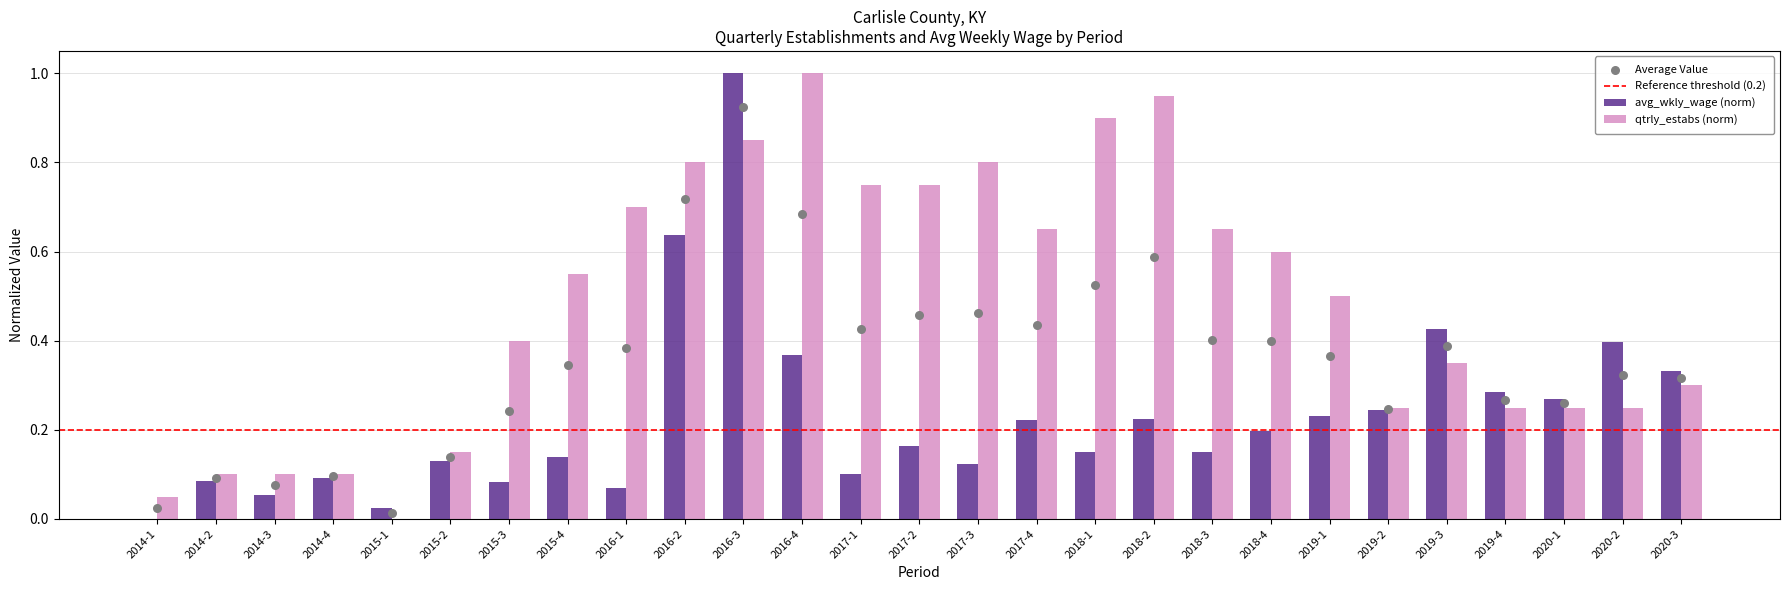

Is the value of qtrly_estabs at 2014-1 greater than the value of avg_wkly_wage at 2017-2?

No